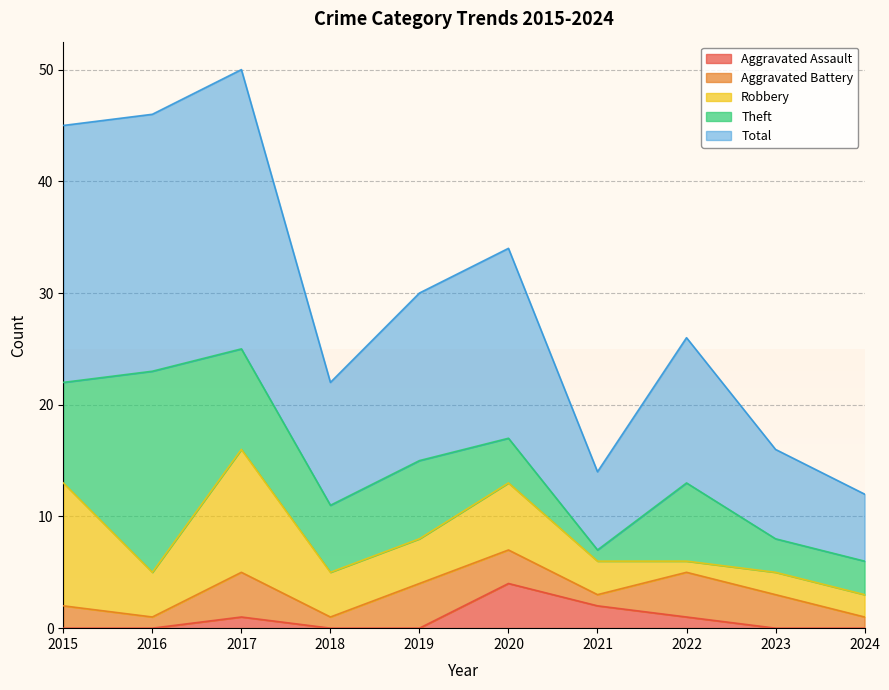

True or false: Theft and Aggravated Assault cross at least once.

True